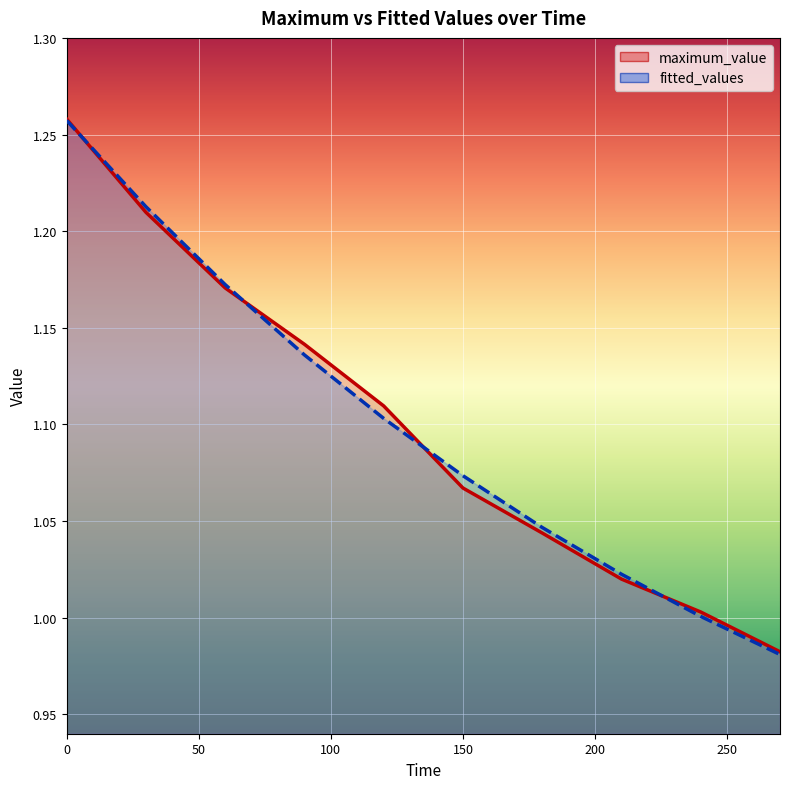

What is the maximum value for fitted_values?

1.3